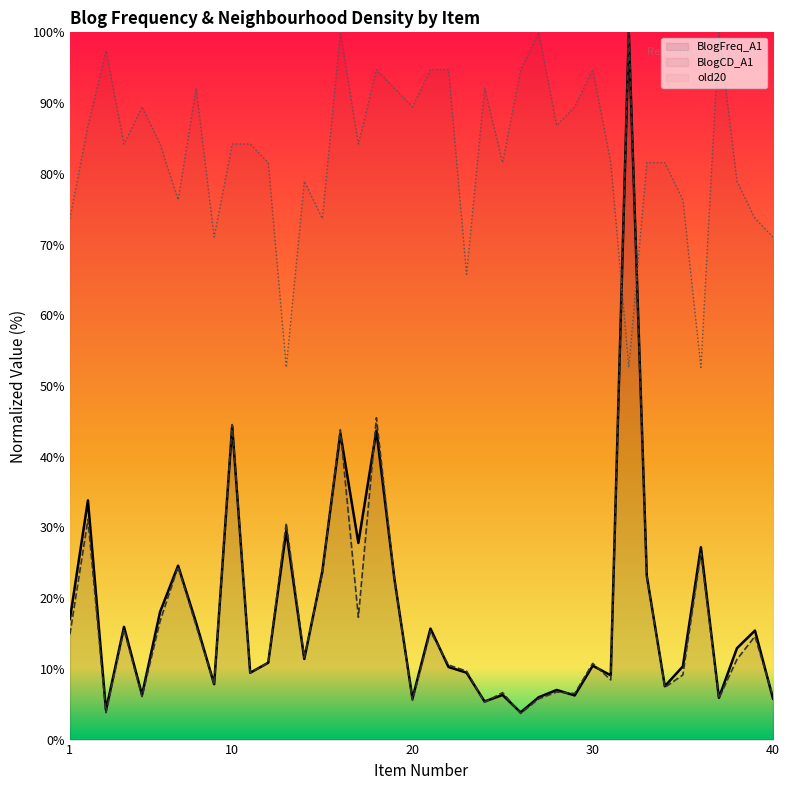

The BlogFreq_A1 series shows 2.1 at 28. True or false?

False